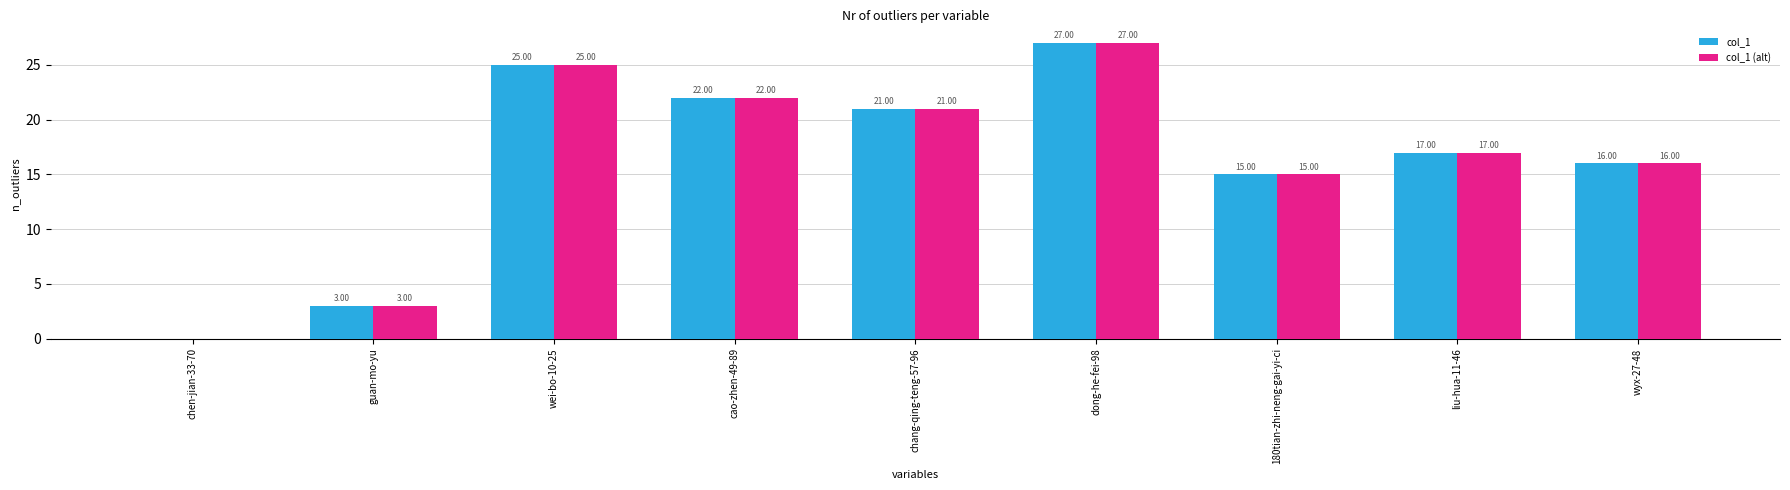

What is the sum of all col_1 (alt) values?

146